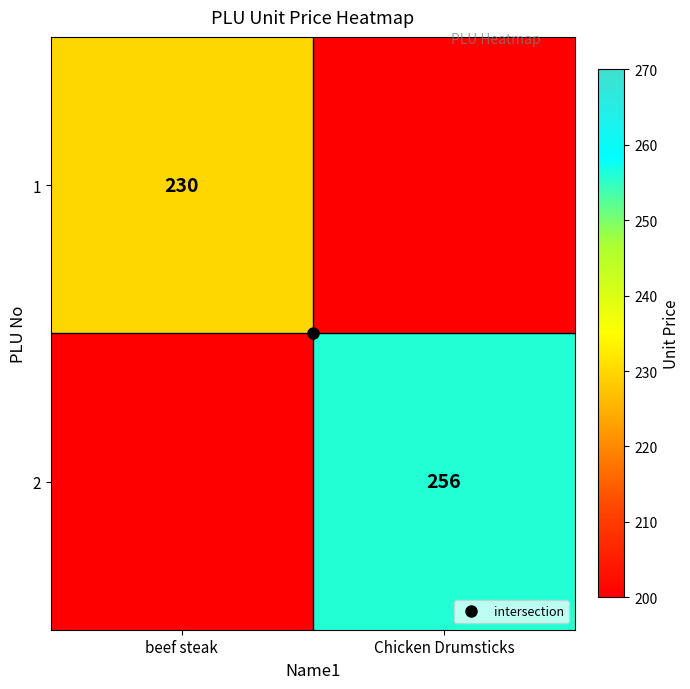

Which category has the lowest value in the 1 series?

beef steak